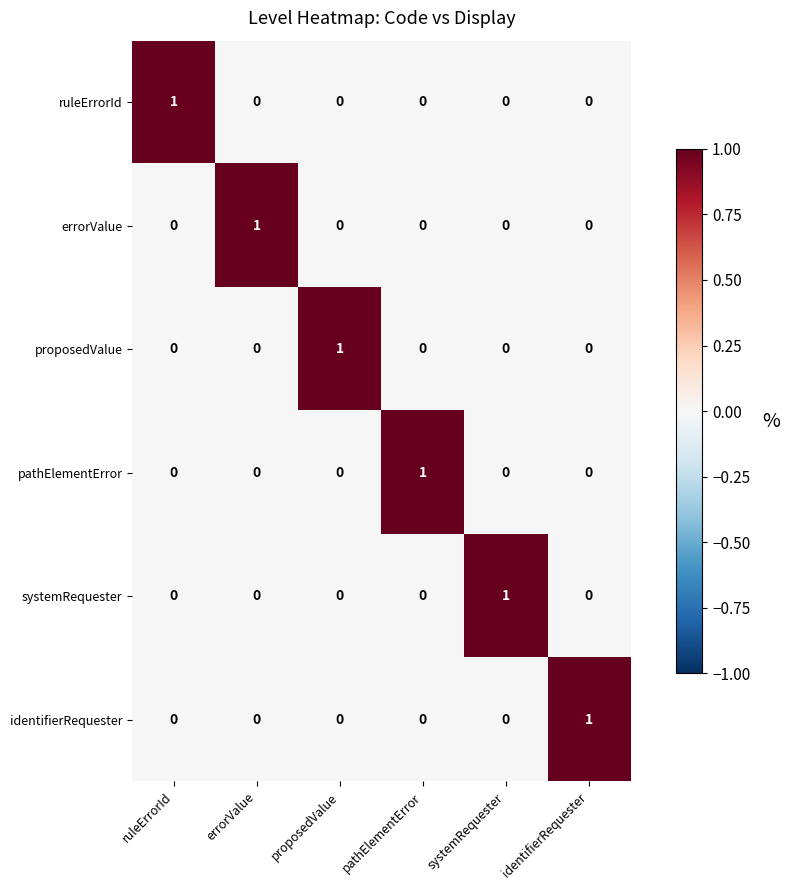

What is the maximum value shown in the chart?

1